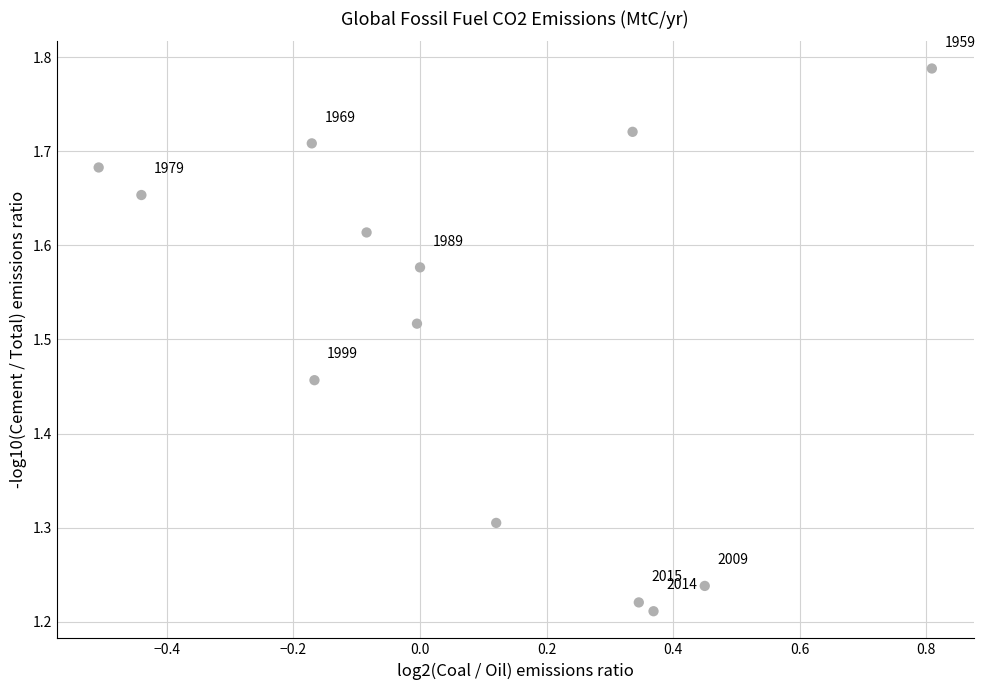

What is the range of Y values (max minus min)?

0.6